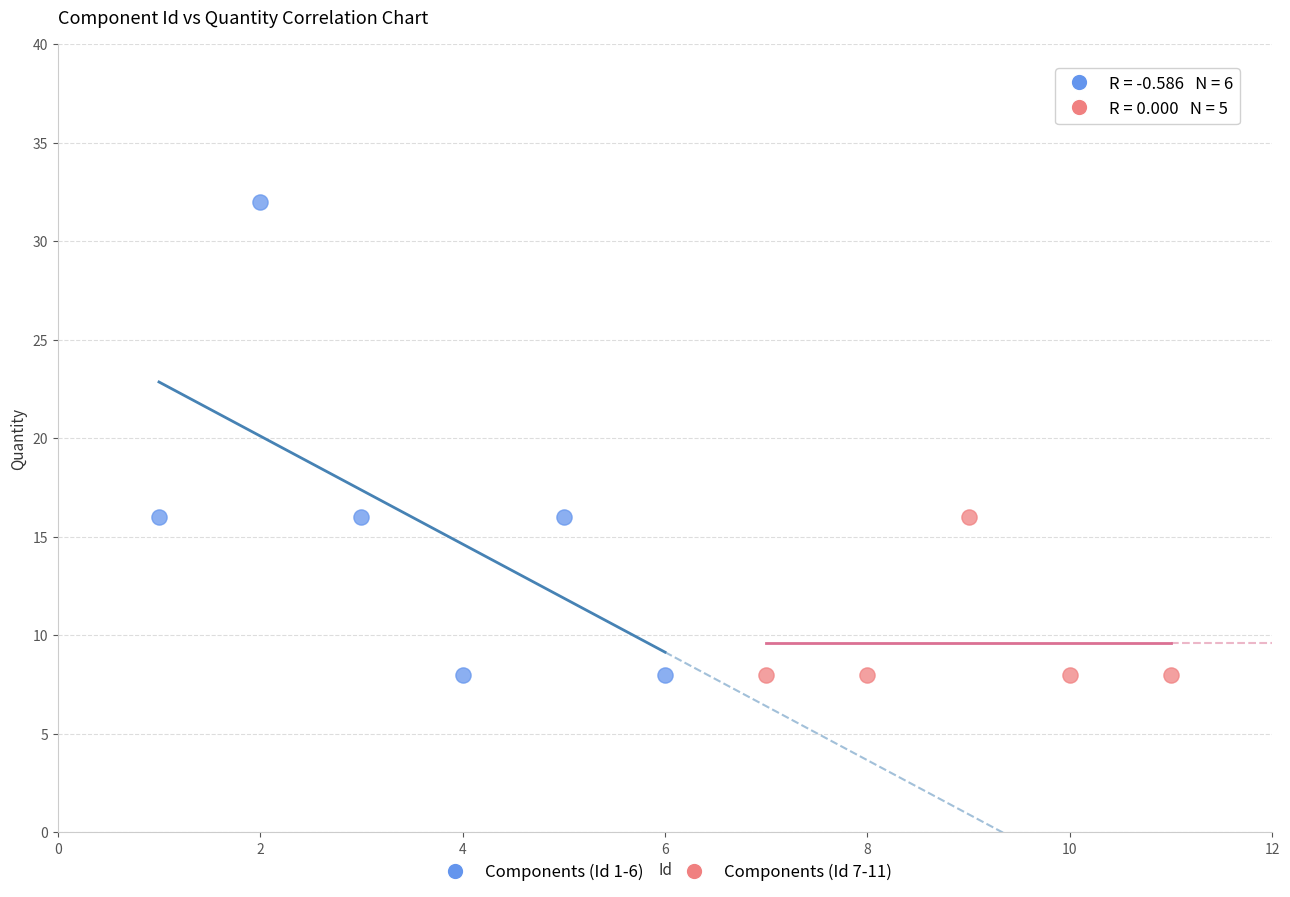

Which series has the widest spread of Y values?

Components (Id 1-6)